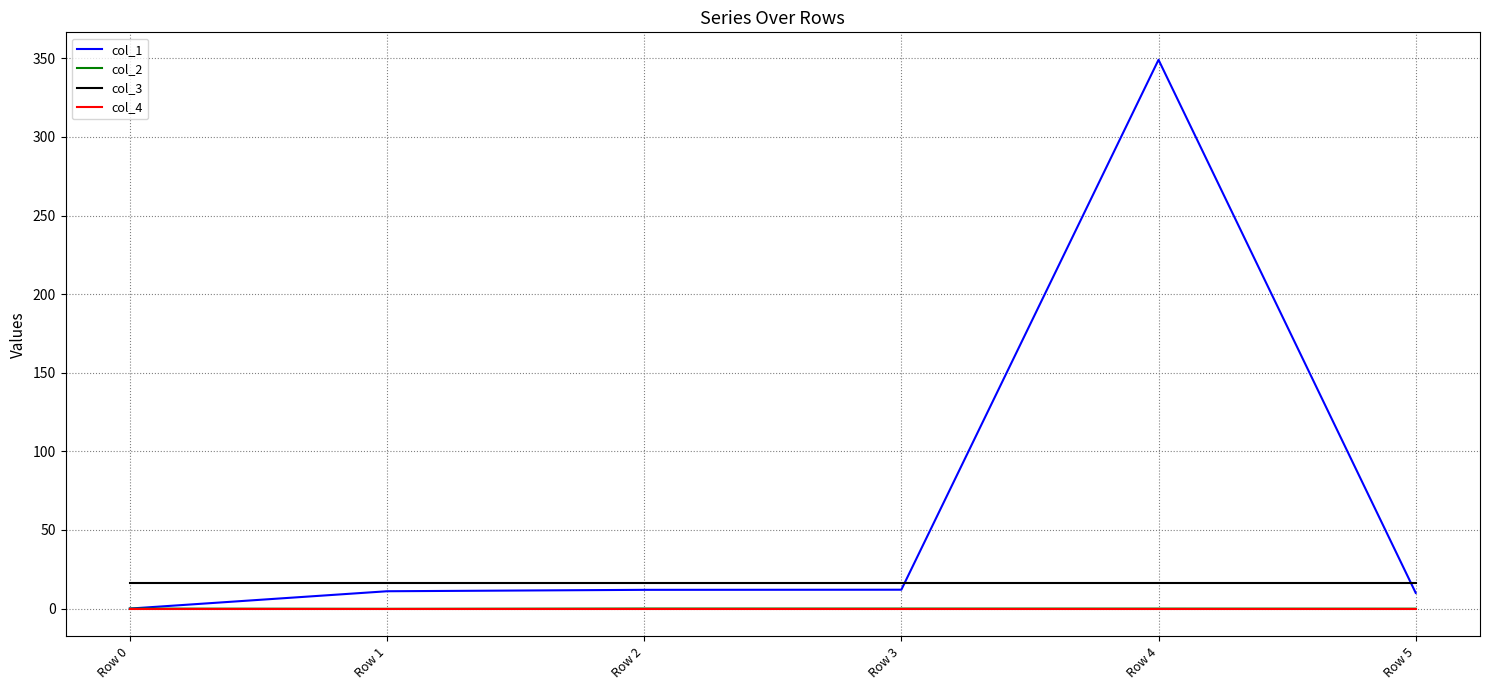

What are all the series names shown in the legend?

col_1, col_2, col_3, col_4